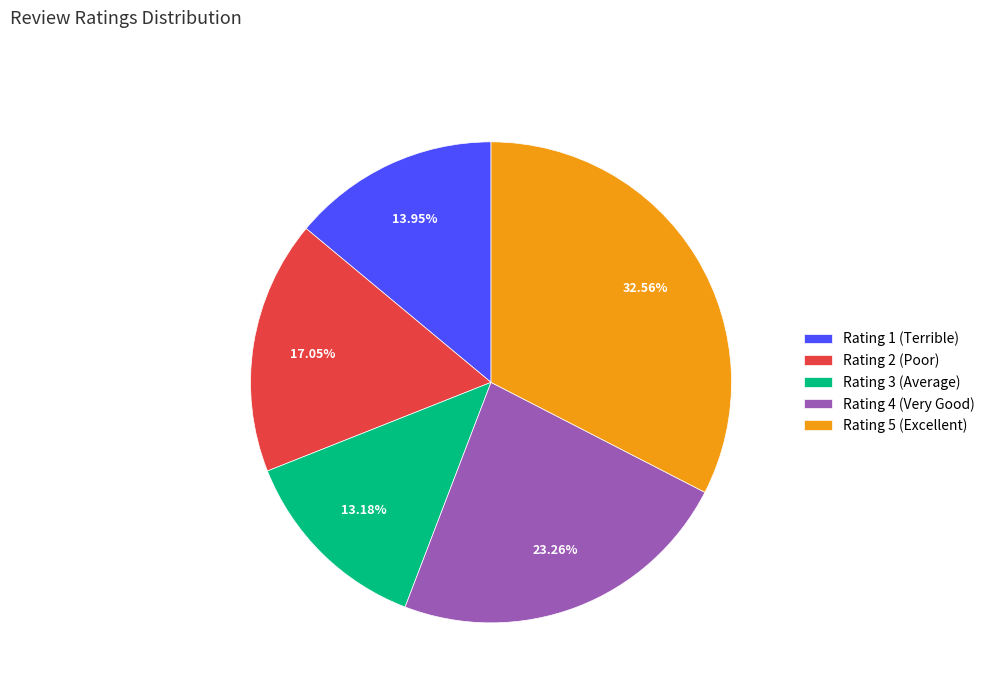

Is there any slice that represents more than half of the pie?

No